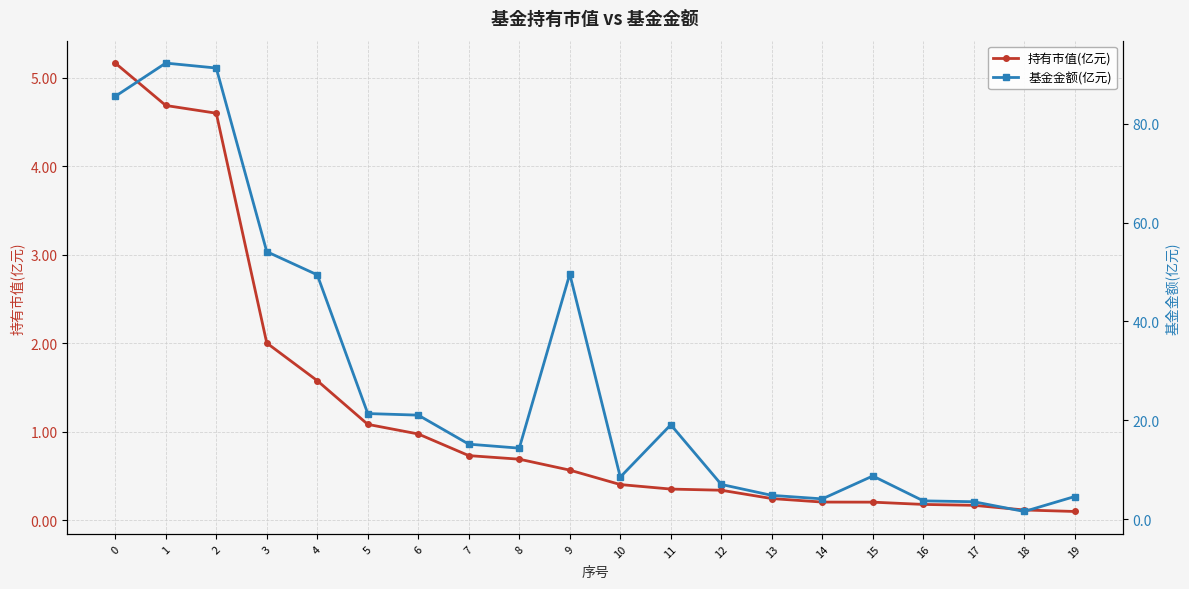

At which label does 基金金额(亿元) reach its peak?

1